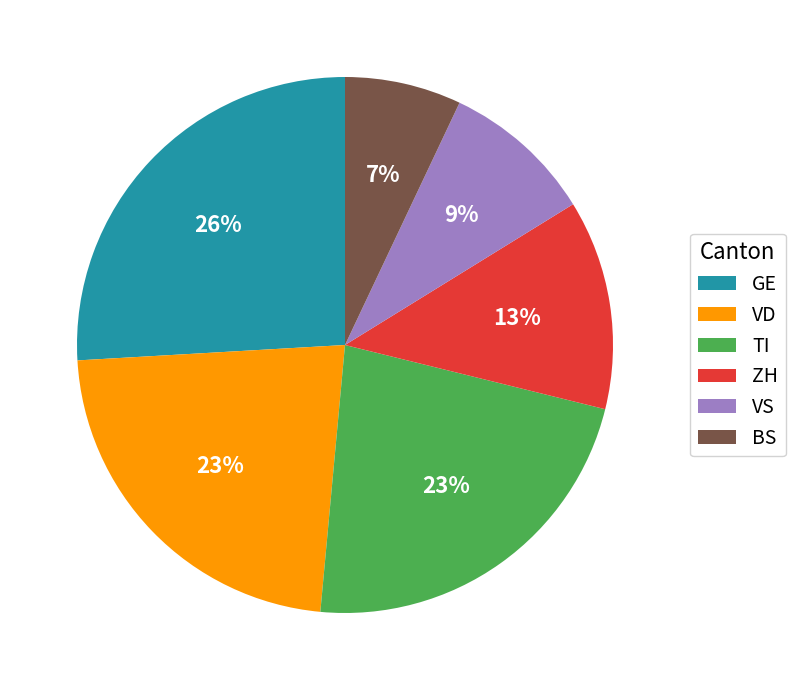

Is it true that TI is 35% of the pie?

False